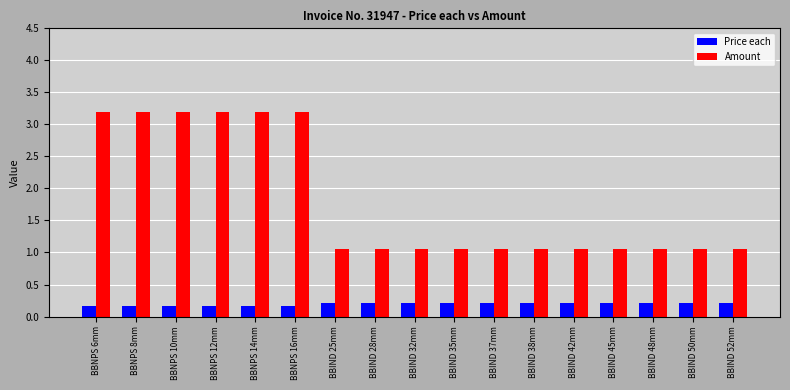

Which series has the widest spread of values?

Amount